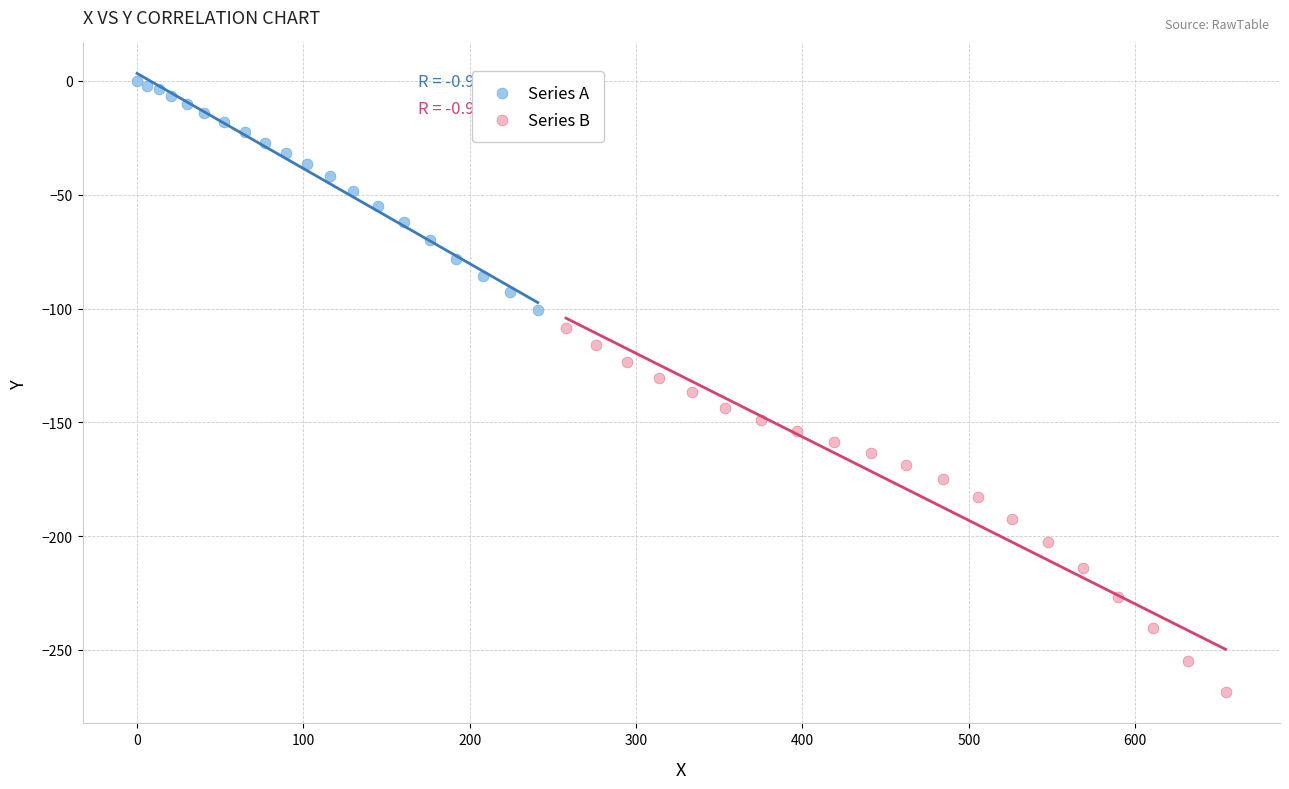

Which series contains the lowest Y value?

Series B